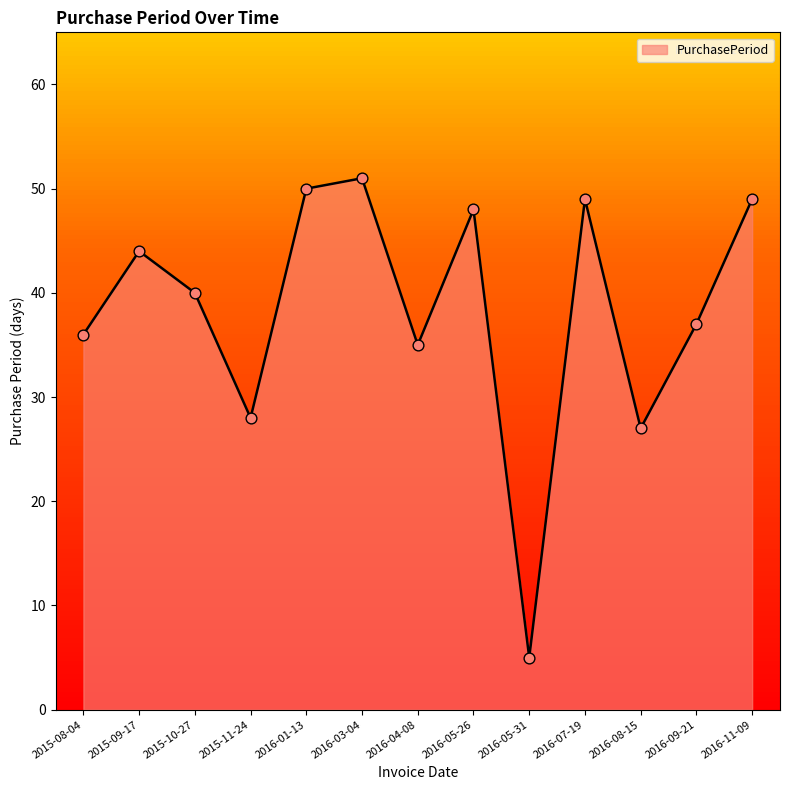

What is the change in value from 2015-08-04 to 2016-05-26?

+12